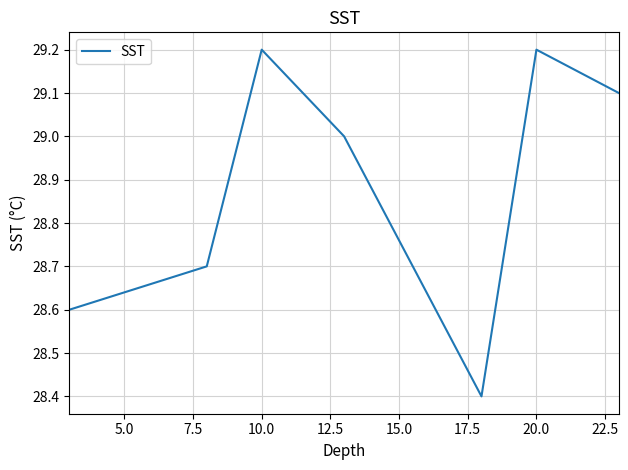

How many interior local valleys (lower than both neighbors) does the data have?

1